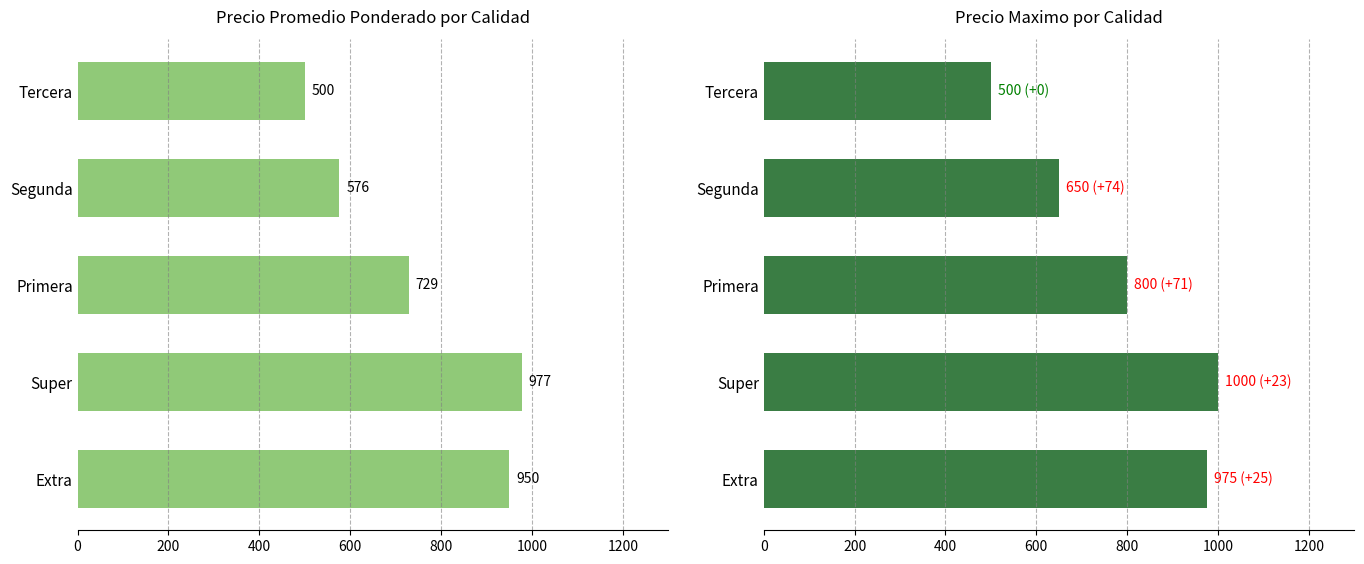

The Precio maximo series shows 650 at Segunda. True or false?

True